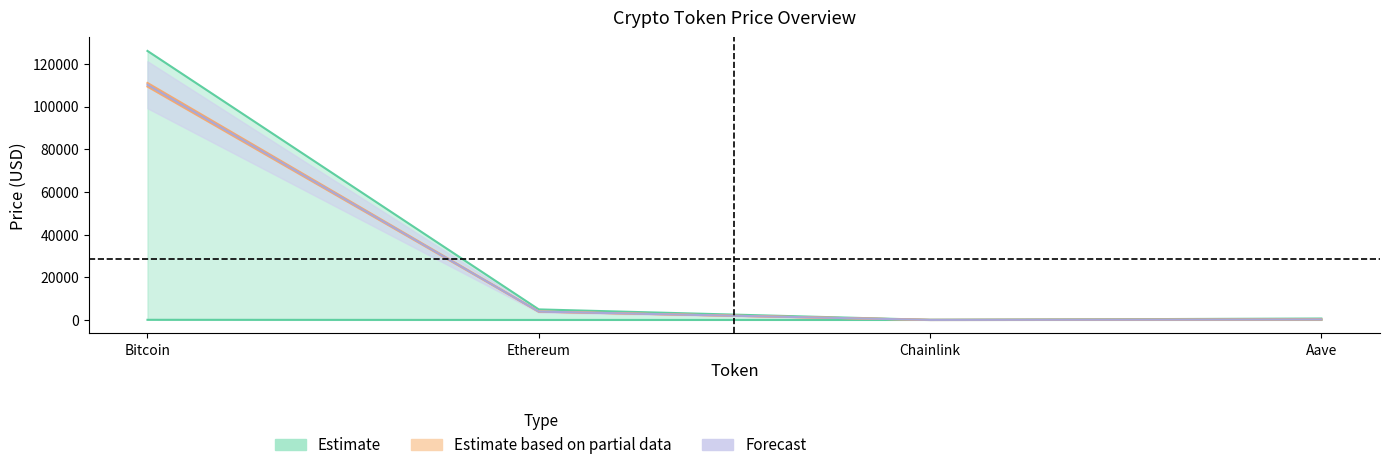

Does the chart display data point markers on the line(s)?

No